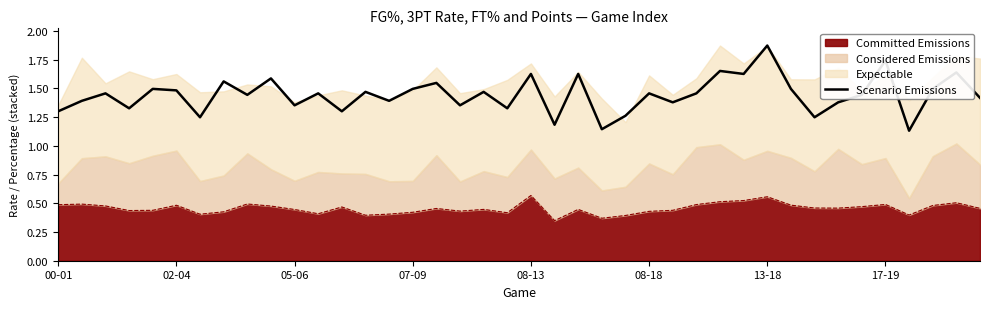

True or false: the data shows 0.6 at 07-09.

False